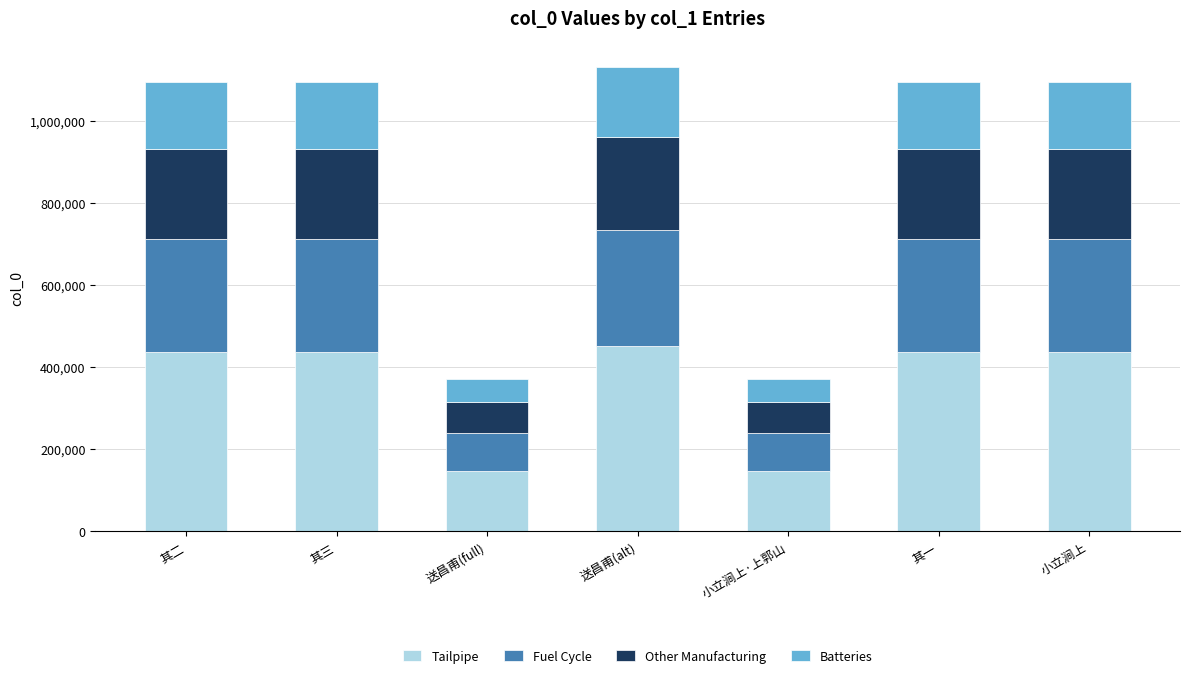

Read the Tailpipe value at 其二.

437930.0